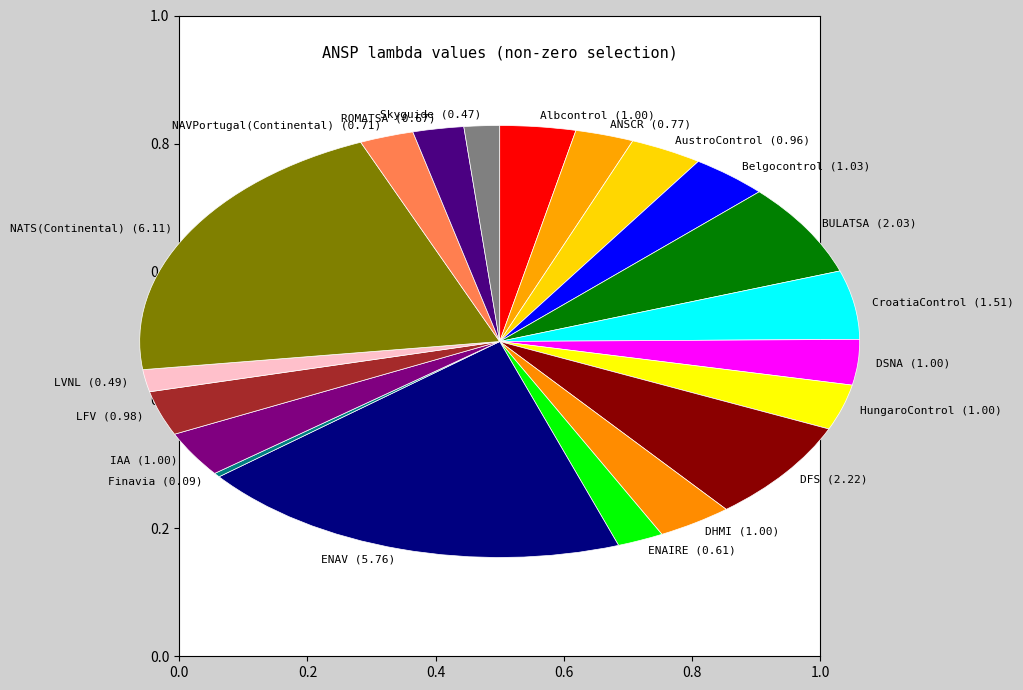

How many slices are in this pie chart?

20